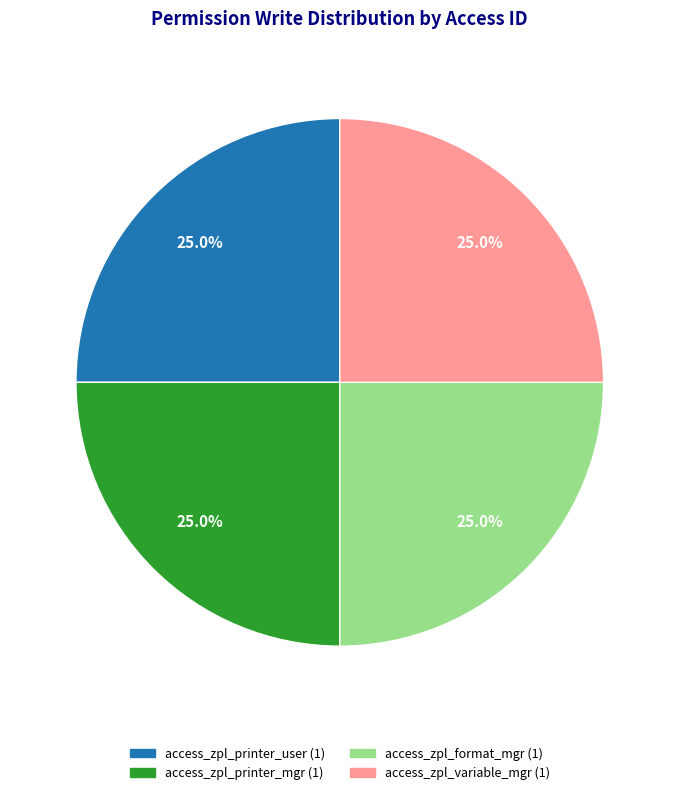

Does any single category account for the majority?

No